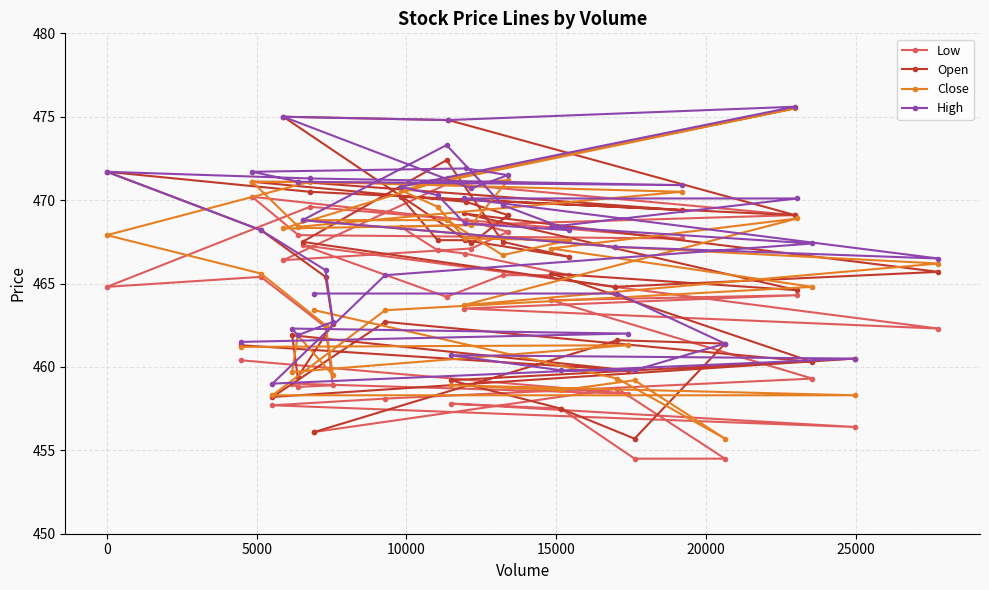

True or false: Low and Close intersect in this chart.

False